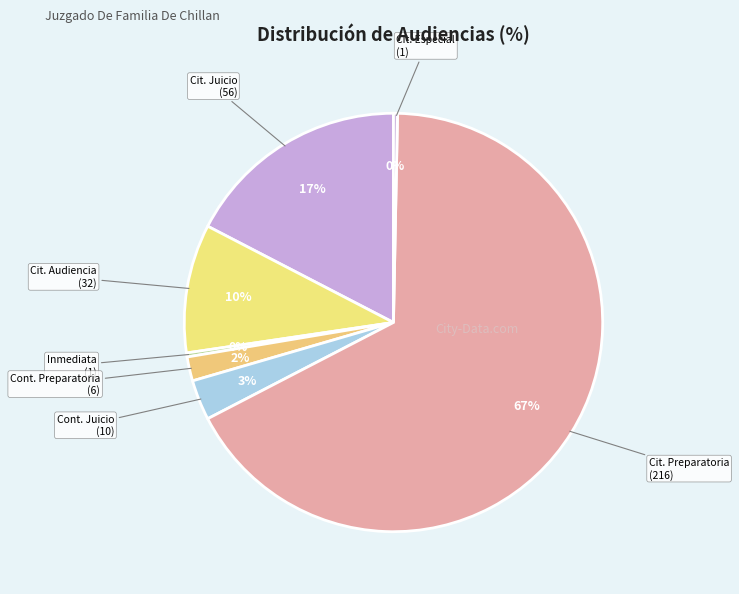

What is the largest slice in the pie chart?

Cit. Preparatoria